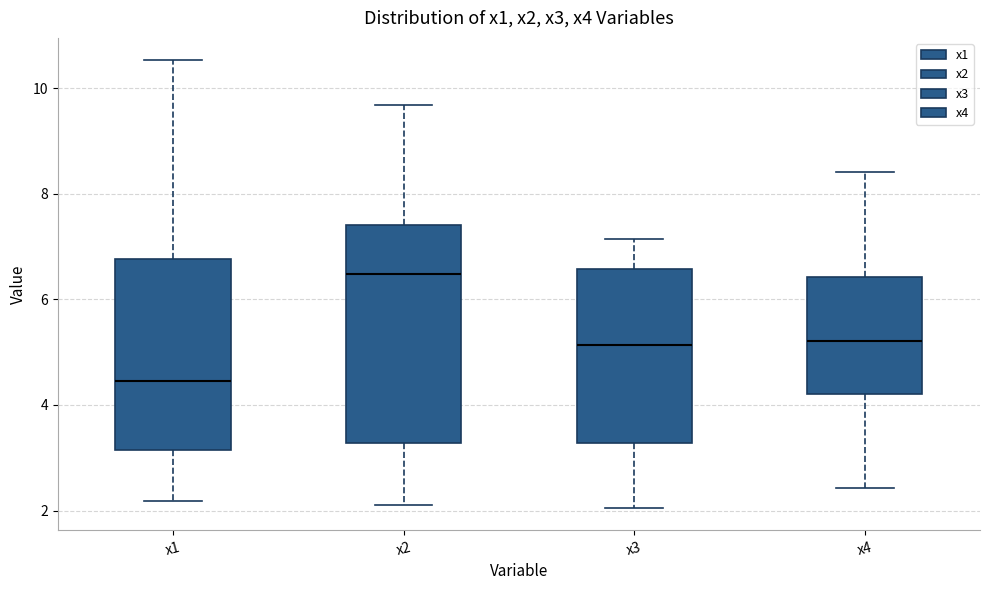

Which box is the tallest, from its lower edge to its upper edge?

x2